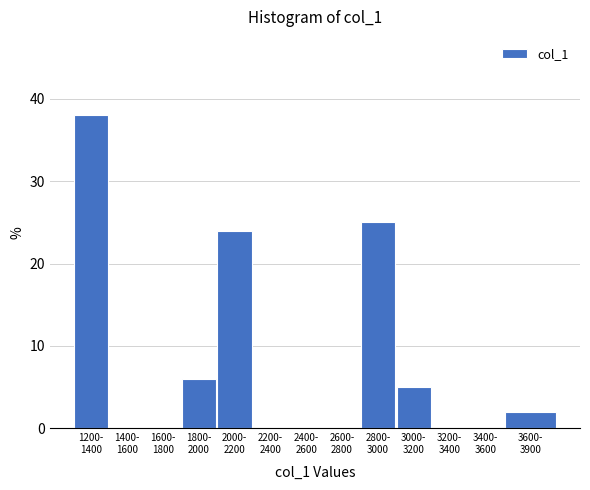

What is the greatest value displayed?

38